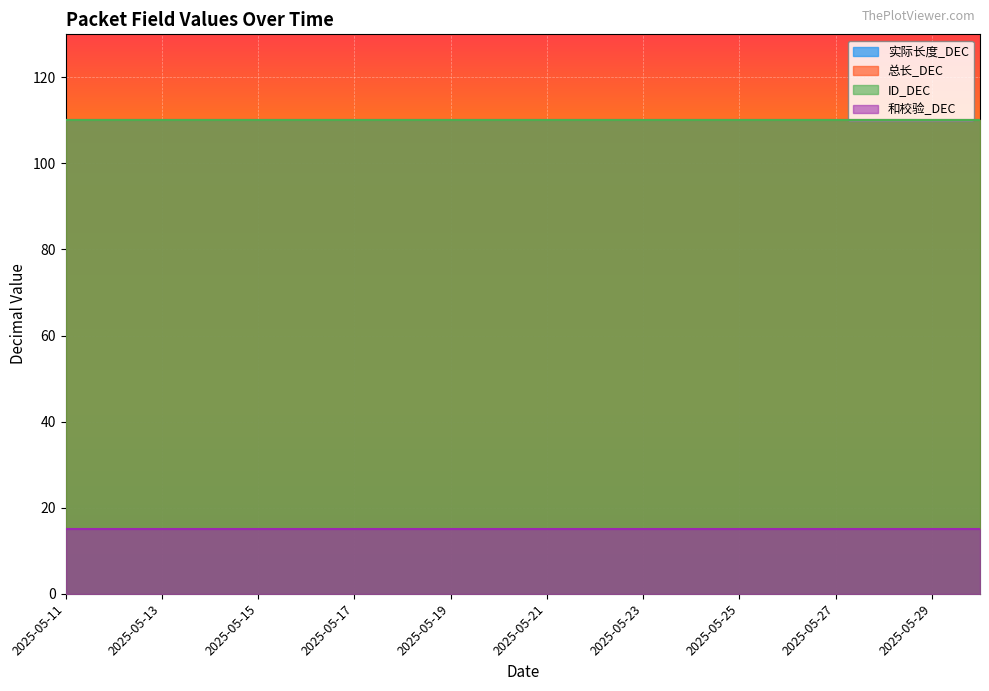

True or false: 实际长度_DEC and 和校验_DEC cross at least once.

False